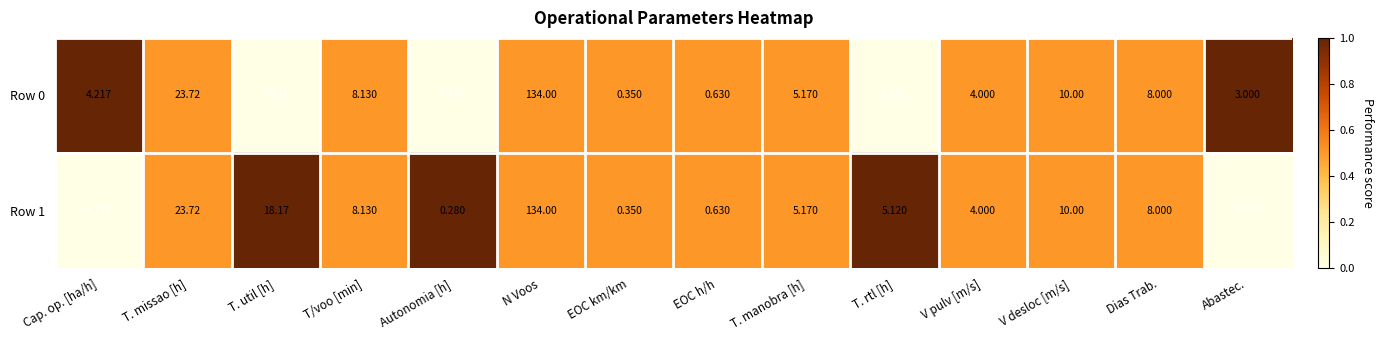

Where is Row 1 nearest to the value 67?

T. missao [h]